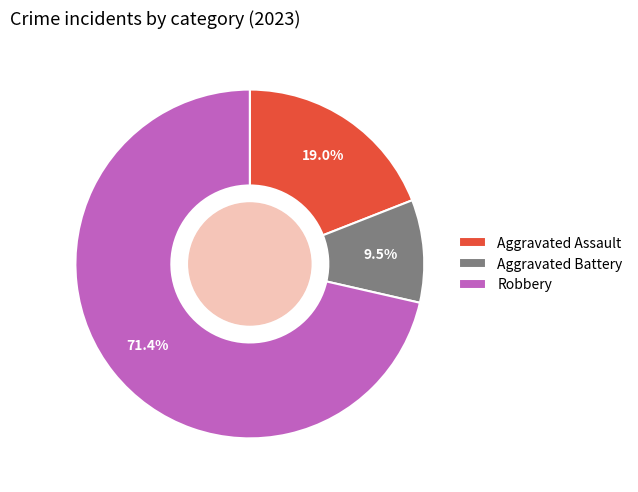

Combined, what portion of the pie is Aggravated Battery and Robbery?

81.0%